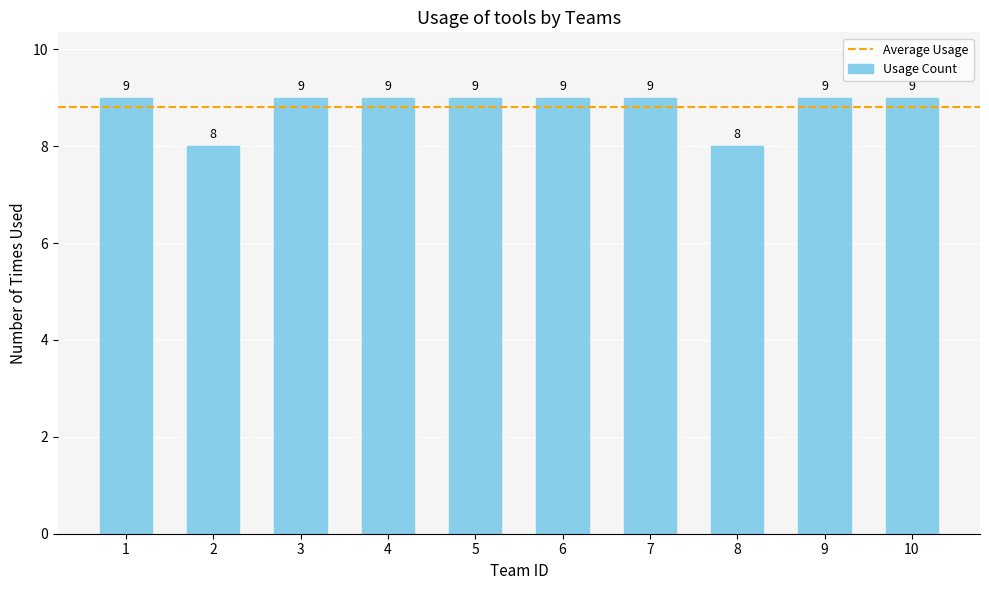

Reading left to right, what are all the values shown in this chart?

9	8	9	9	9	9	9	8	9	9